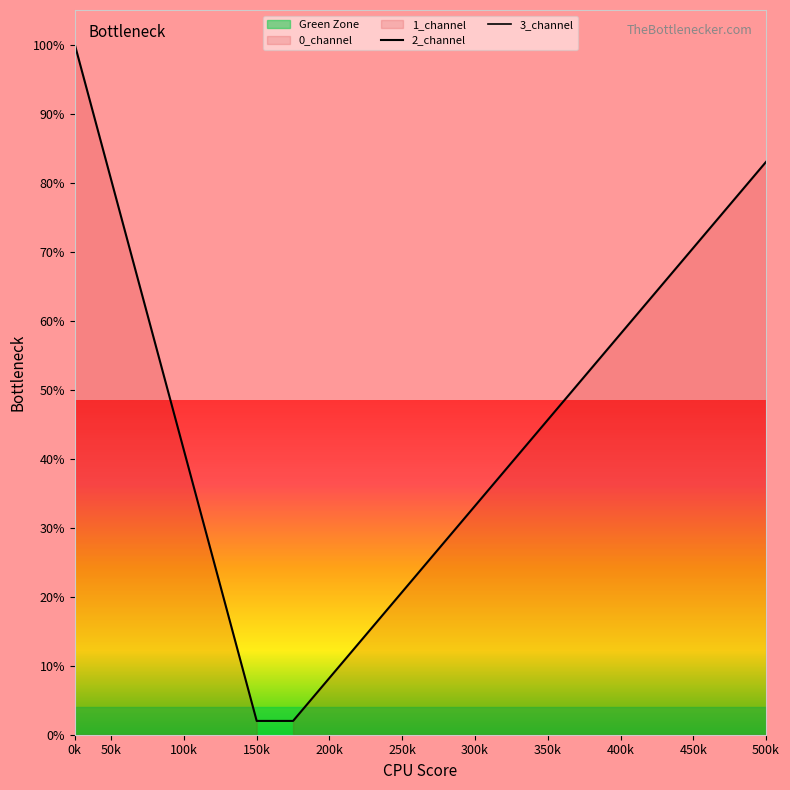

What is the difference between the maximum and second lowest values in the 2_channel series?

98.0